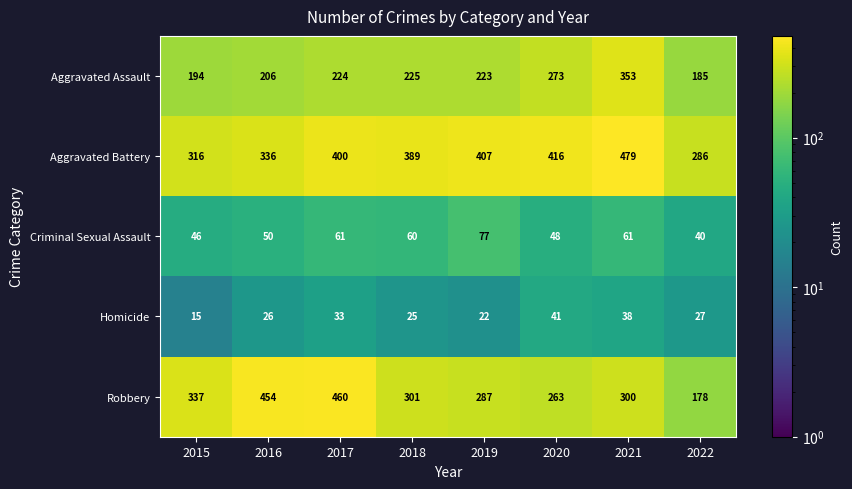

Is it true that Homicide equals 15 at 2015?

True